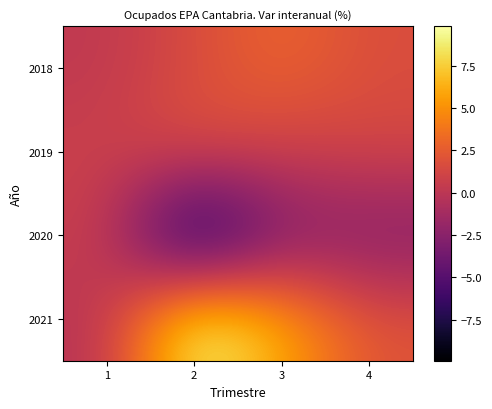

How many categories are shown in the chart?

4